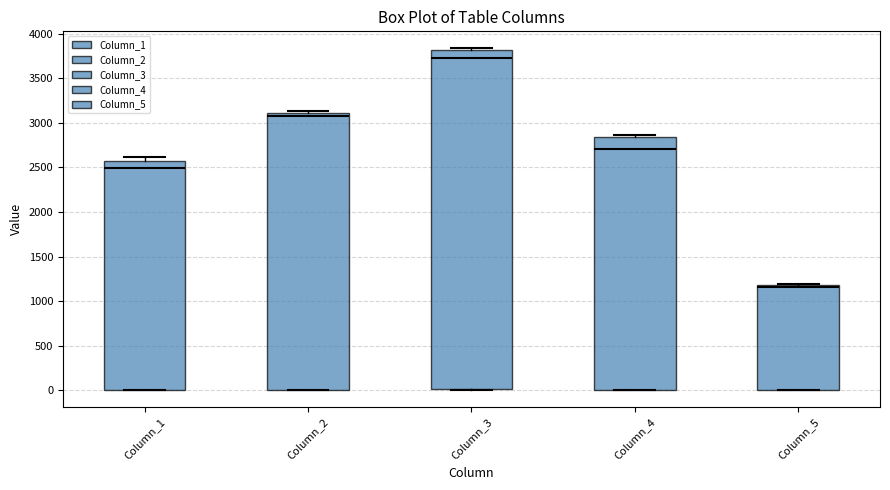

Where does the median line of the box for Column_2 sit on the y-axis? The values are not printed on the chart, so give them approximately, as read against the axis.

3050